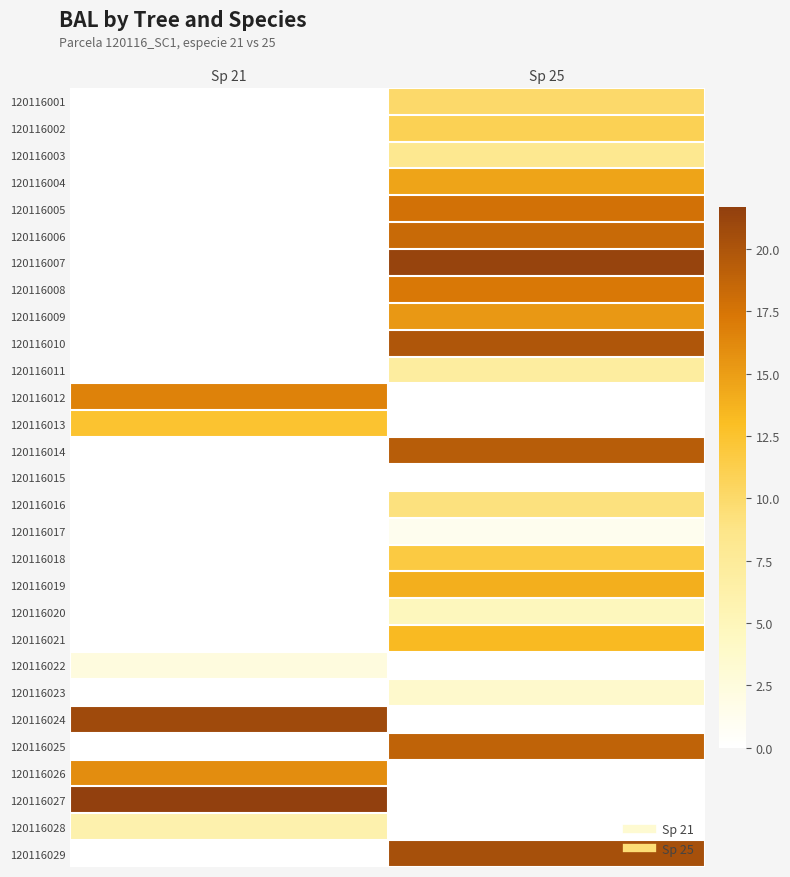

Reading left to right, list all the values displayed in this chart.

120116001: Sp 21=0.0	Sp 25=10.1
120116002: Sp 21=0.0	Sp 25=10.9
120116003: Sp 21=0.0	Sp 25=8.1
120116004: Sp 21=0.0	Sp 25=14.6
120116005: Sp 21=0.0	Sp 25=17.8
120116006: Sp 21=0.0	Sp 25=18.3
120116007: Sp 21=0.0	Sp 25=21.3
120116008: Sp 21=0.0	Sp 25=17.2
120116009: Sp 21=0.0	Sp 25=15.3
120116010: Sp 21=0.0	Sp 25=19.9
120116011: Sp 21=0.0	Sp 25=7.0
120116012: Sp 21=16.6	Sp 25=0.0
120116013: Sp 21=12.5	Sp 25=0.0
120116014: Sp 21=0.0	Sp 25=19.4
120116015: Sp 21=0.0	Sp 25=0.0
120116016: Sp 21=0.0	Sp 25=9.2
120116017: Sp 21=0.0	Sp 25=1.2
120116018: Sp 21=0.0	Sp 25=11.8
120116019: Sp 21=0.0	Sp 25=13.9
120116020: Sp 21=0.0	Sp 25=4.8
120116021: Sp 21=0.0	Sp 25=13.2
120116022: Sp 21=2.4	Sp 25=0.0
120116023: Sp 21=0.0	Sp 25=3.6
120116024: Sp 21=20.8	Sp 25=0.0
120116025: Sp 21=0.0	Sp 25=18.8
120116026: Sp 21=15.9	Sp 25=0.0
120116027: Sp 21=21.7	Sp 25=0.0
120116028: Sp 21=5.9	Sp 25=0.0
120116029: Sp 21=0.0	Sp 25=20.3